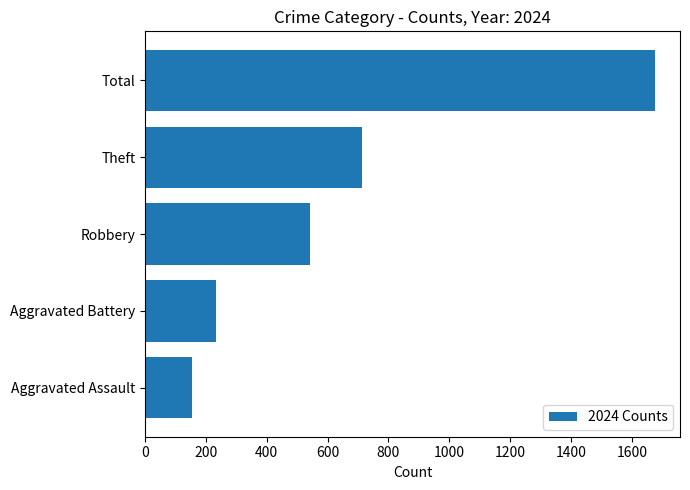

How many bars are there in total?

5